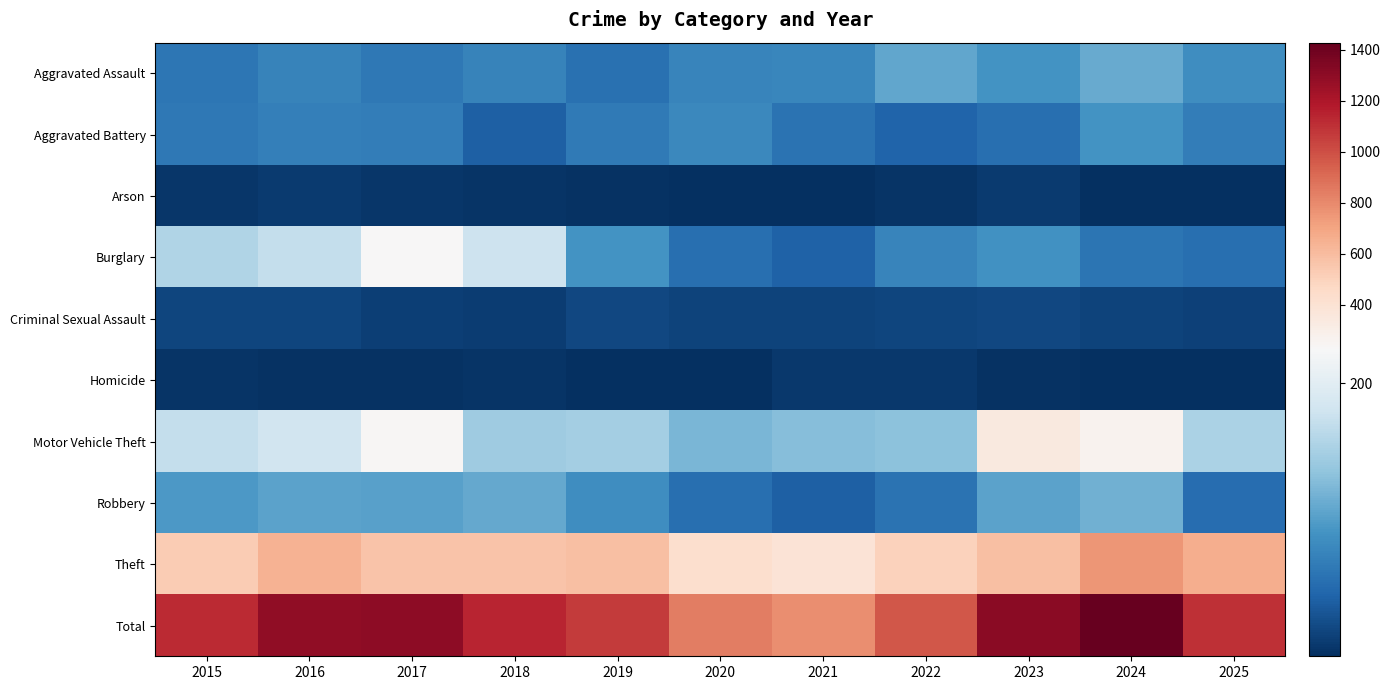

How many distinct data groups are displayed?

10